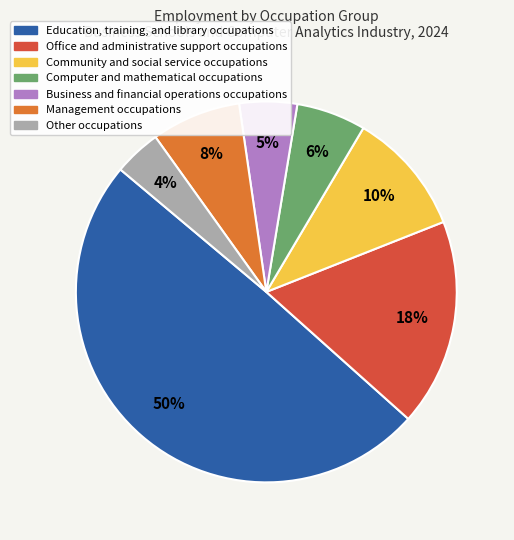

To the nearest percent, what is the average slice percentage?

14%